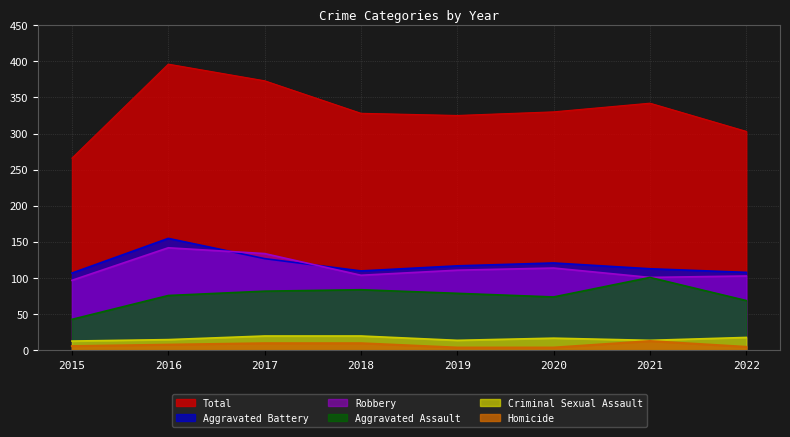

What is the value of the Aggravated Battery point at the 4th from the left?

110